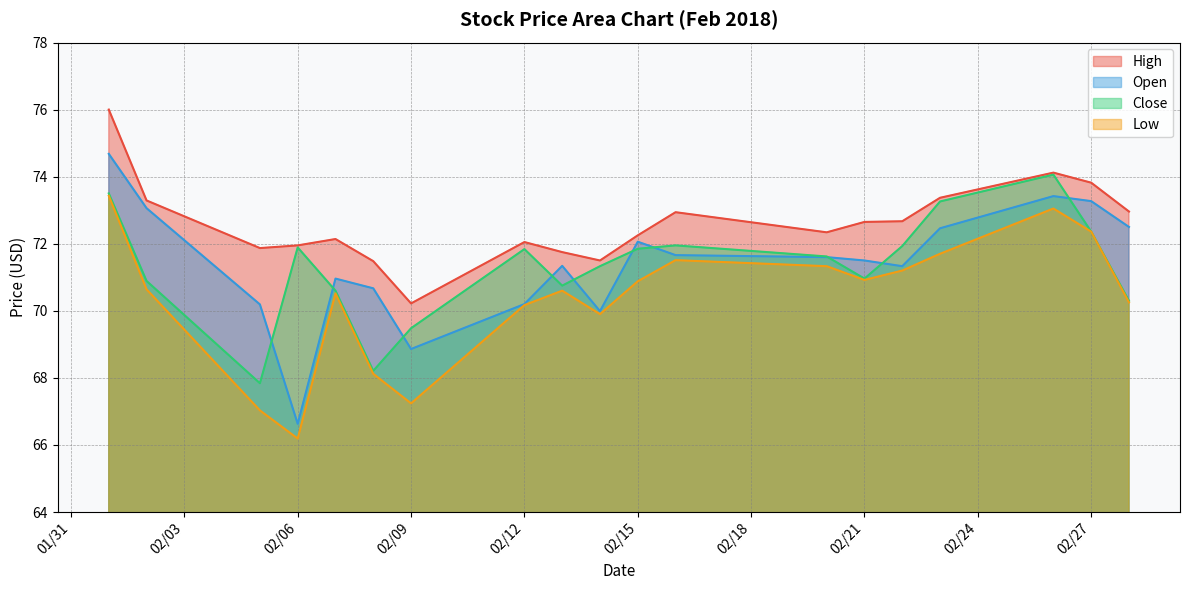

The High series shows 71.8 at 2/13/18. True or false?

True